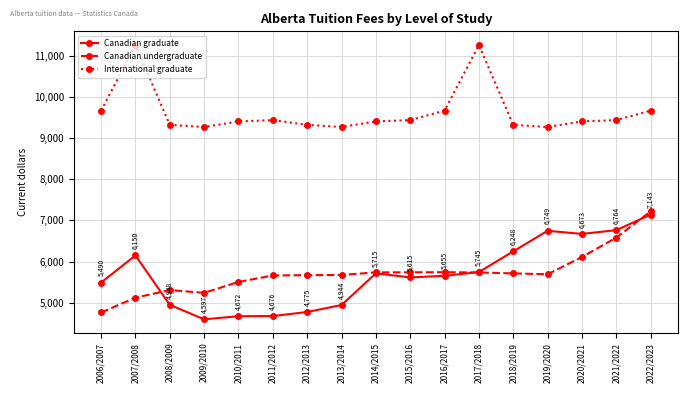

Where is the first local minimum for Canadian undergraduate?

2009/2010